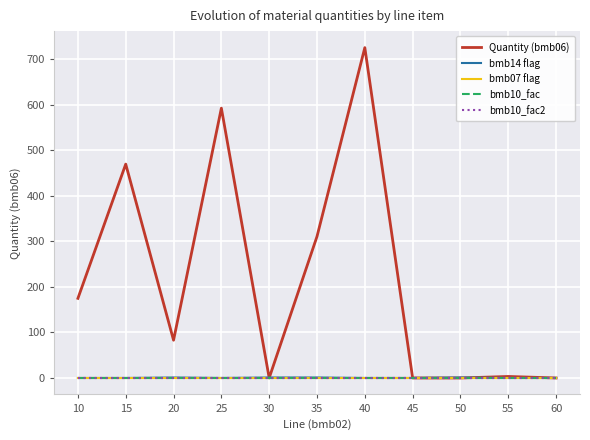

List the series in order of their peak value, lowest first.

bmb14 flag, bmb07 flag, bmb10_fac, bmb10_fac2, Quantity (bmb06)